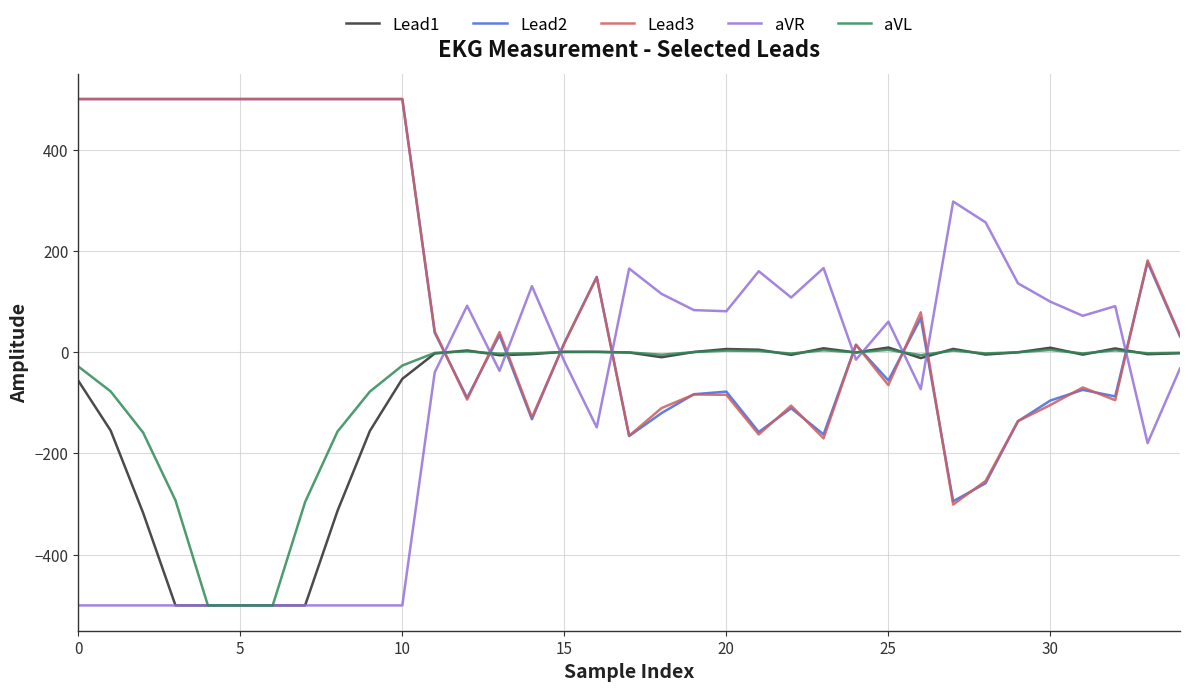

Which series ends up on top after the final intersection of Lead2 and aVL?

Lead2